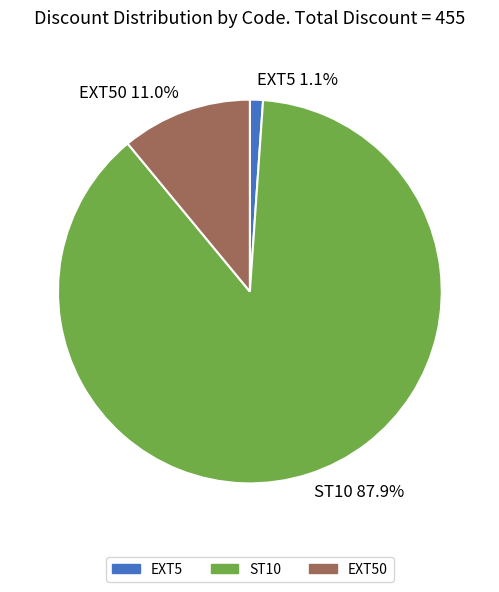

To the nearest percent, what is the combined percentage of ST10 and EXT5?

89%